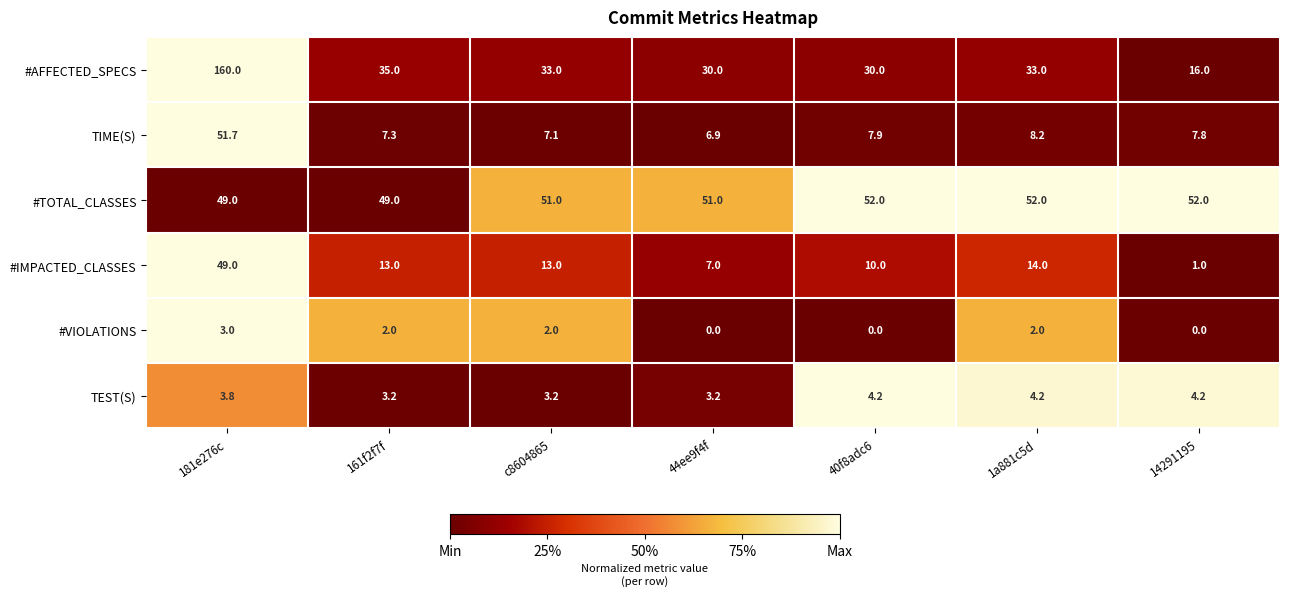

What is the maximum value for #TOTAL_CLASSES?

52.0